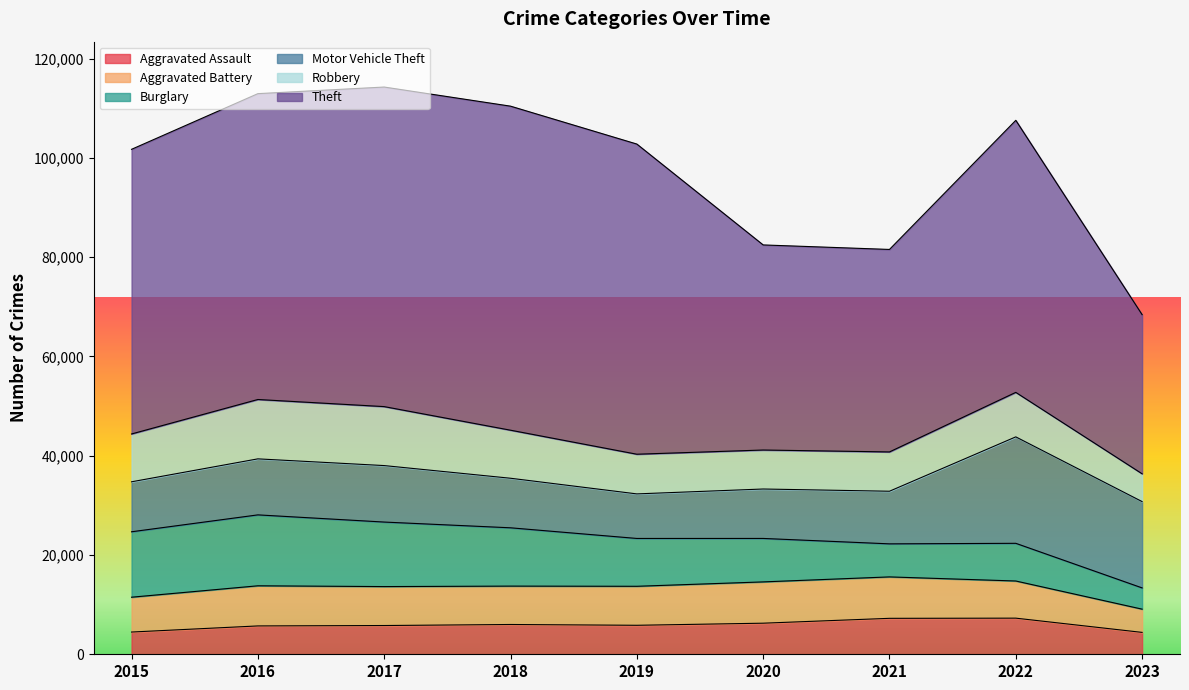

Between 2020 and 2018, which is larger?

2020